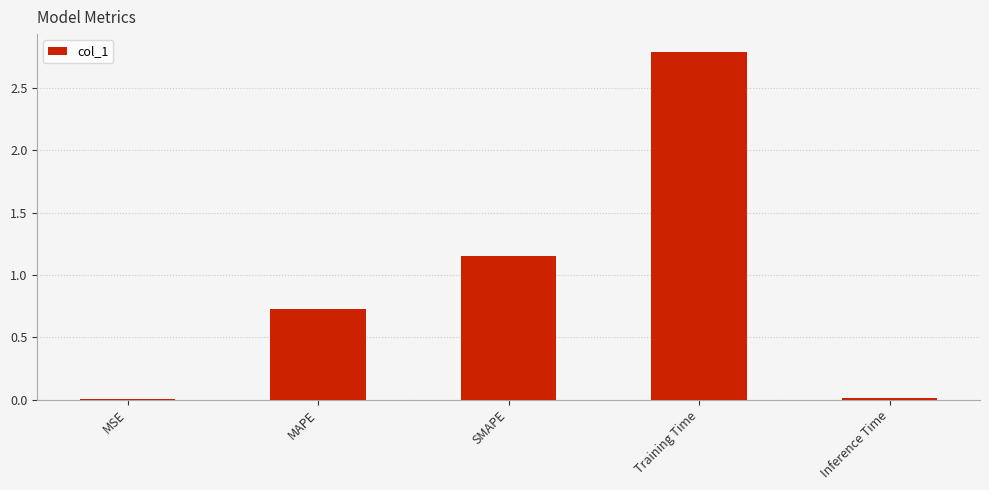

How many categories are shown in the chart?

5